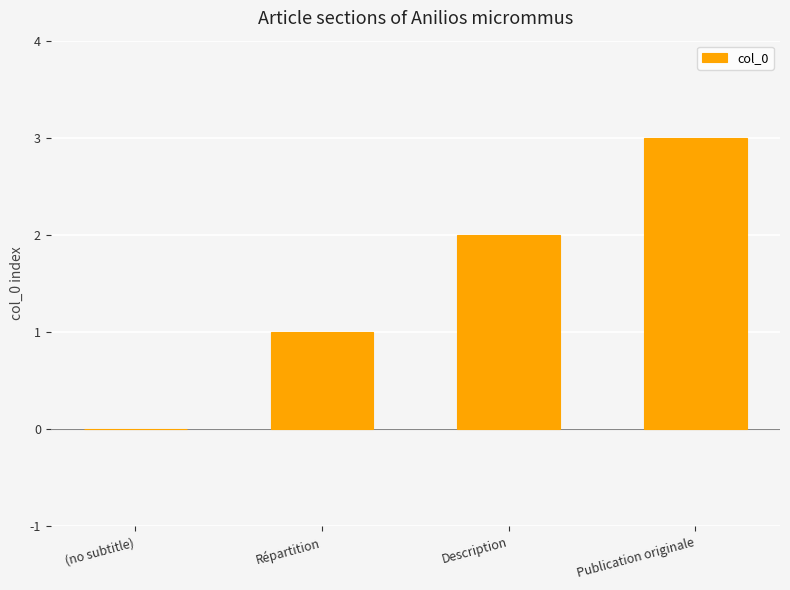

Between (no subtitle) and Description, which is larger?

Description